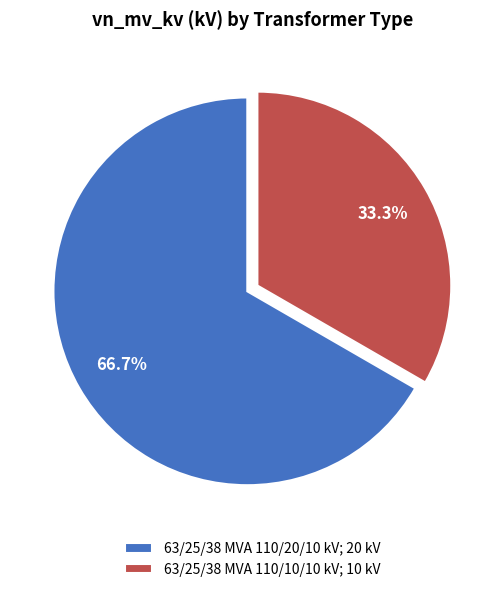

Combined, what portion of the pie is 63/25/38 MVA 110/20/10 kV and 63/25/38 MVA 110/10/10 kV?

100.0%